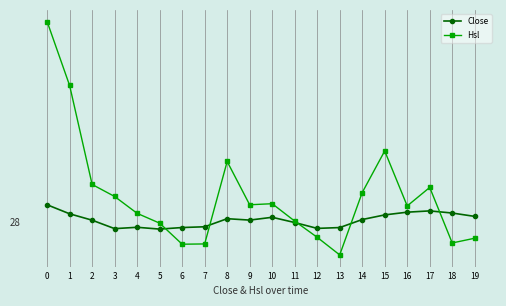

What is the spread (max minus min) of values at 9?

5.0